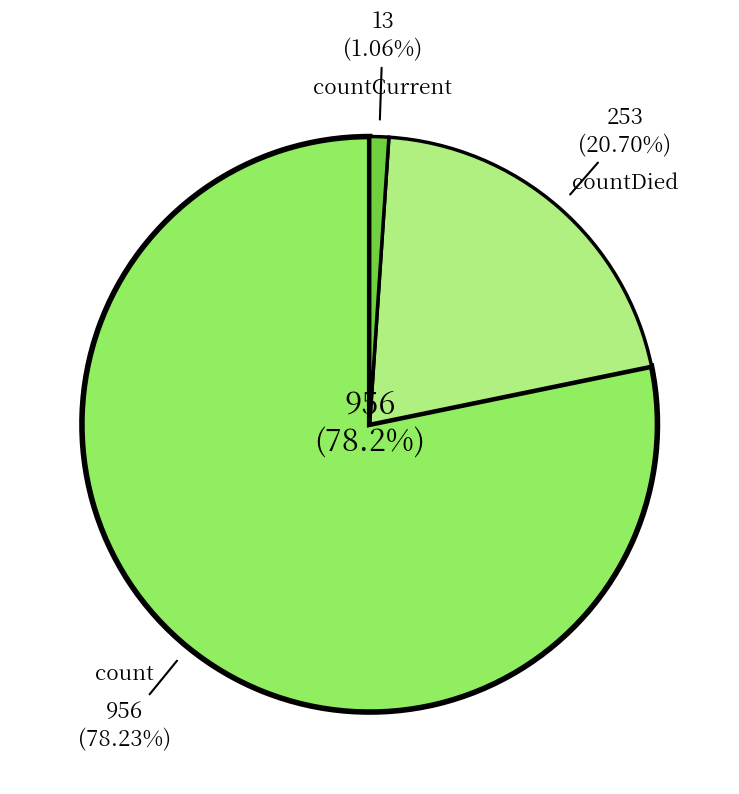

Is count the majority of the pie?

Yes